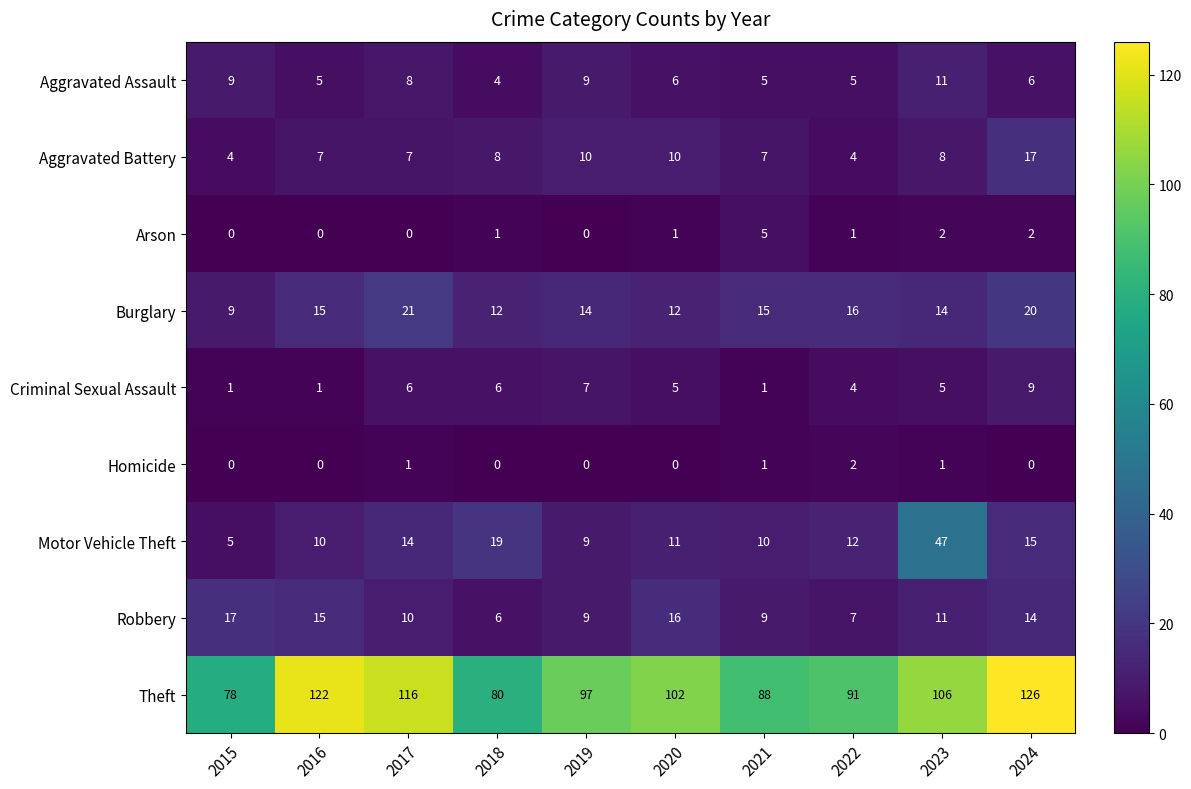

What is the highest value of the Motor Vehicle Theft series?

47